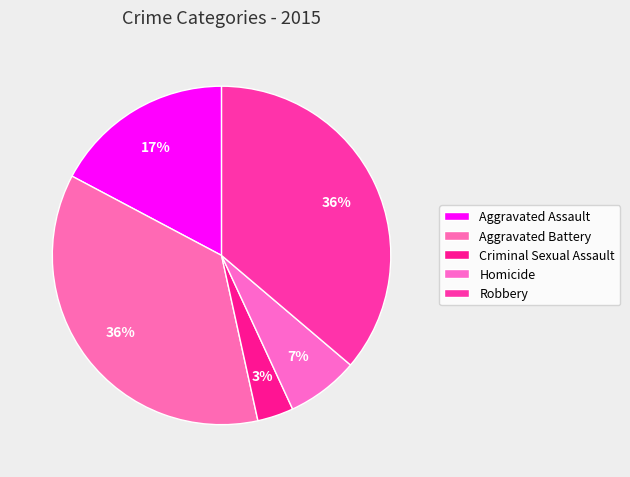

How many segments does this pie chart have?

5